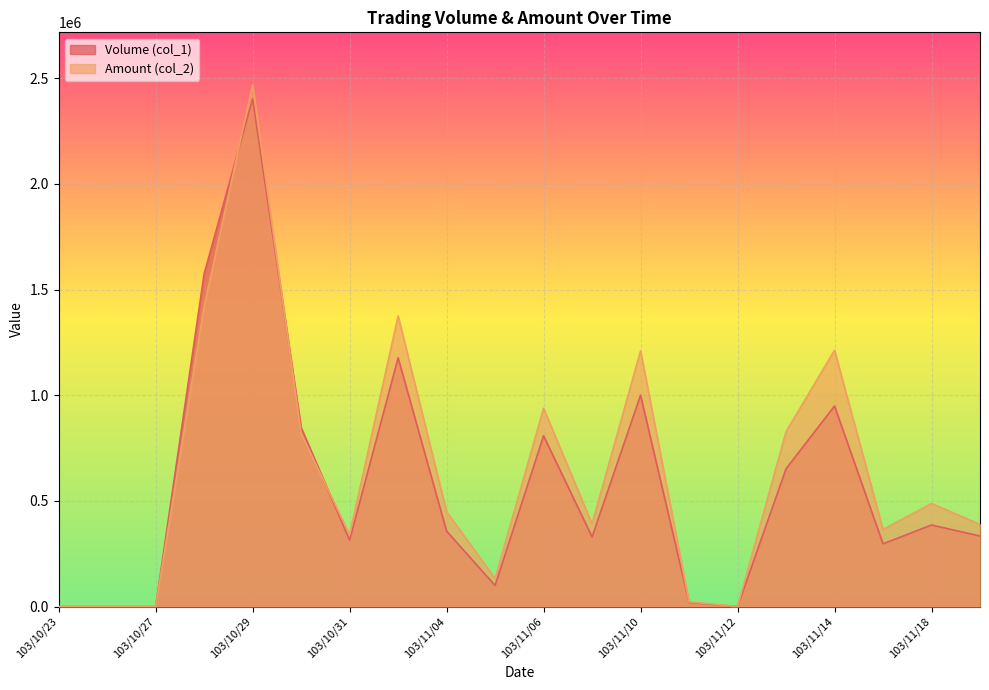

Is the value of Amount (col_2) at 103/11/03 greater than the value of Volume (col_1) at 103/11/05?

Yes